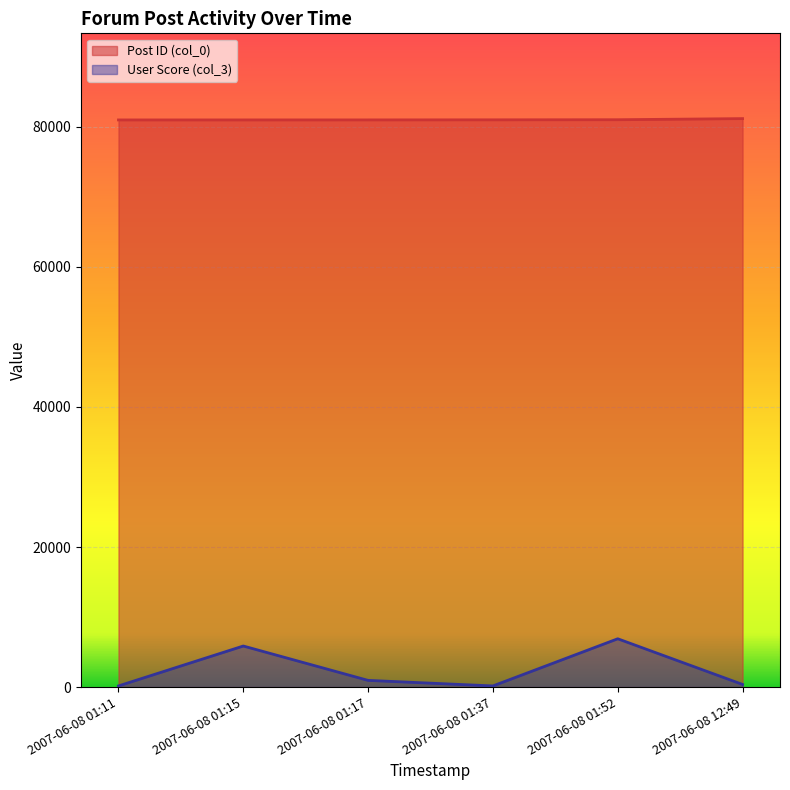

What is the label of the 3rd point from the left?

2007-06-08 01:17